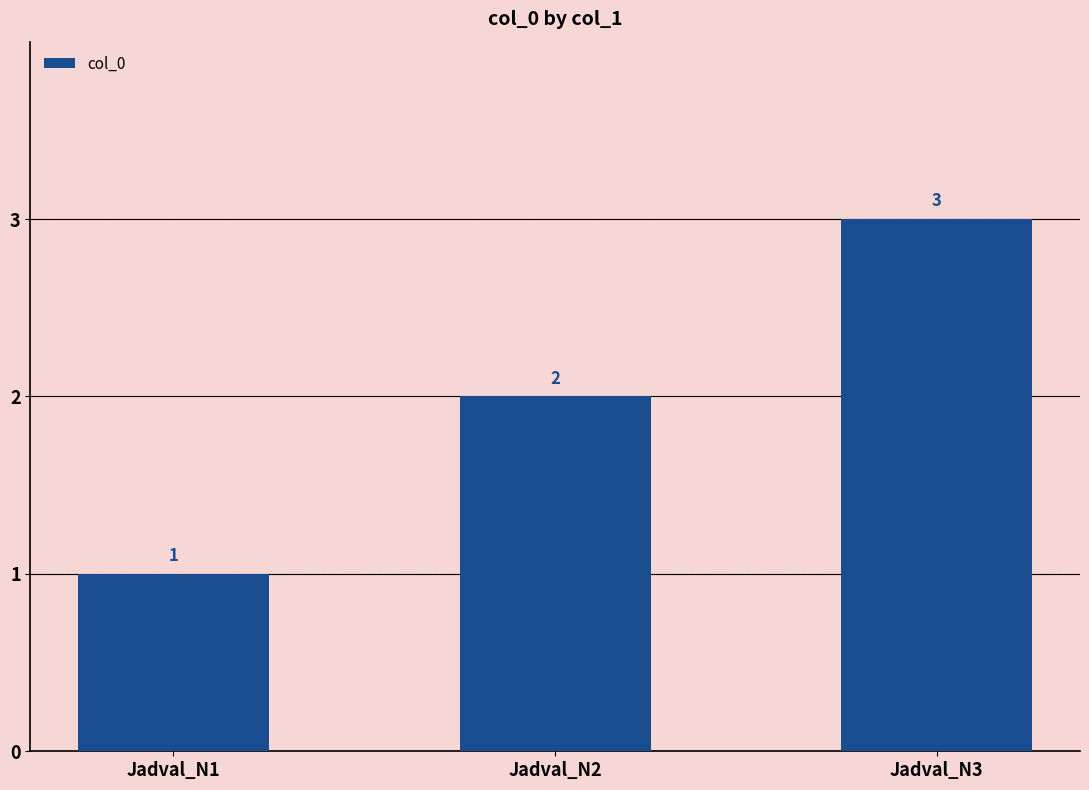

What is the sum of all values?

6